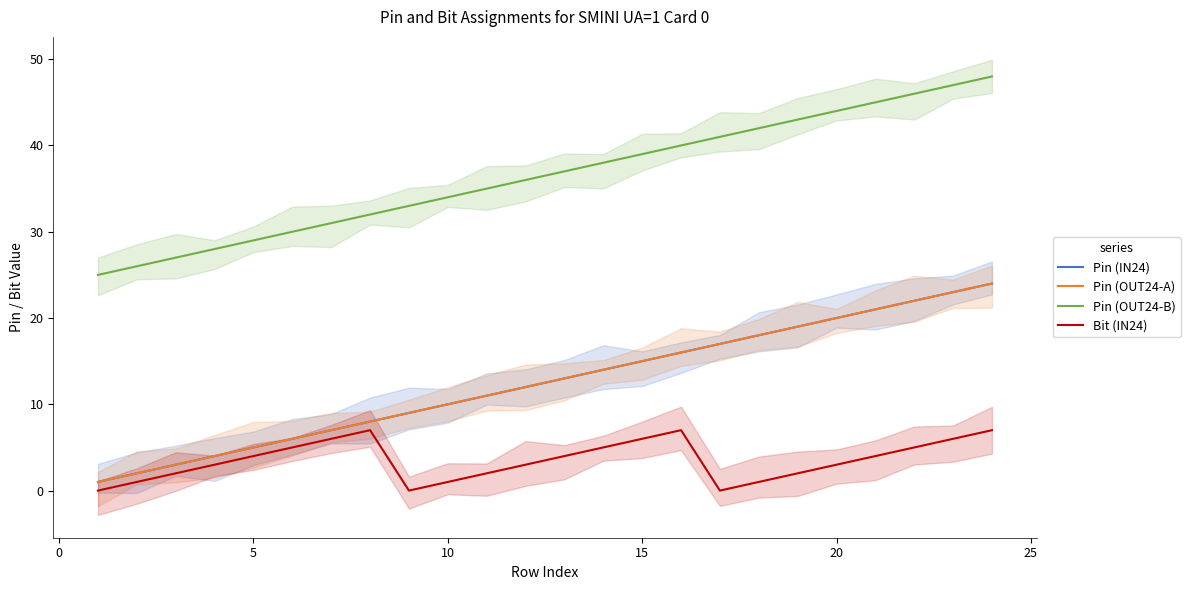

Rank the series by their maximum value, from highest to lowest.

Pin (OUT24-B), Pin (IN24), Pin (OUT24-A), Bit (IN24)